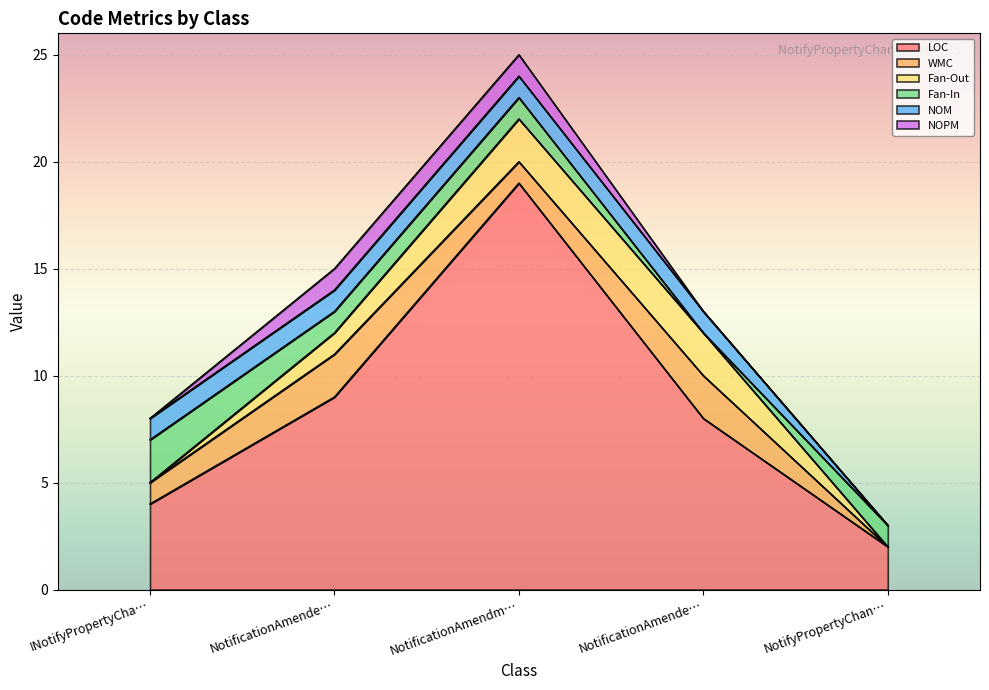

Does the chart display data point markers on the line(s)?

No